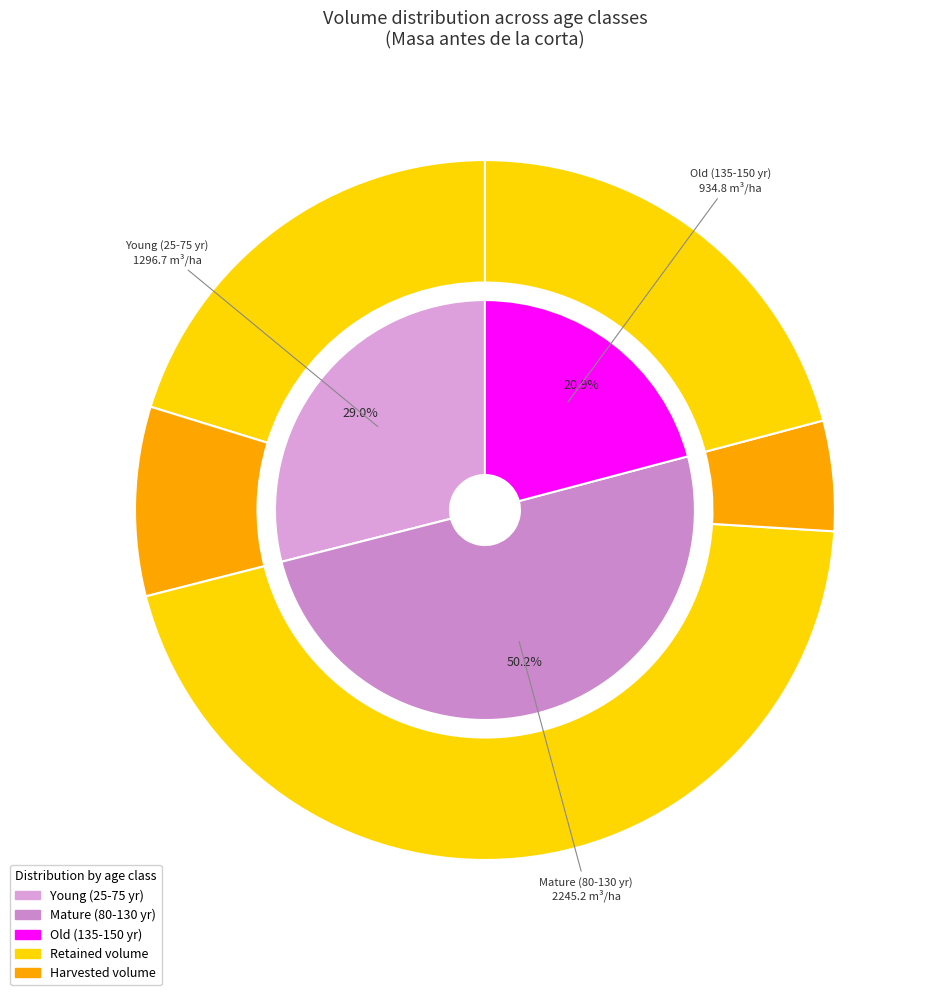

Does any single category account for the majority?

No